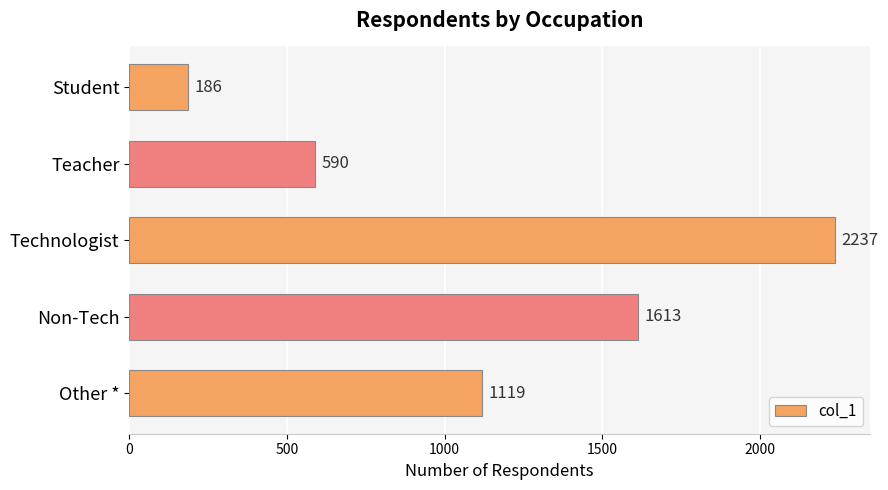

Which category has the highest value across all series?

Technologist